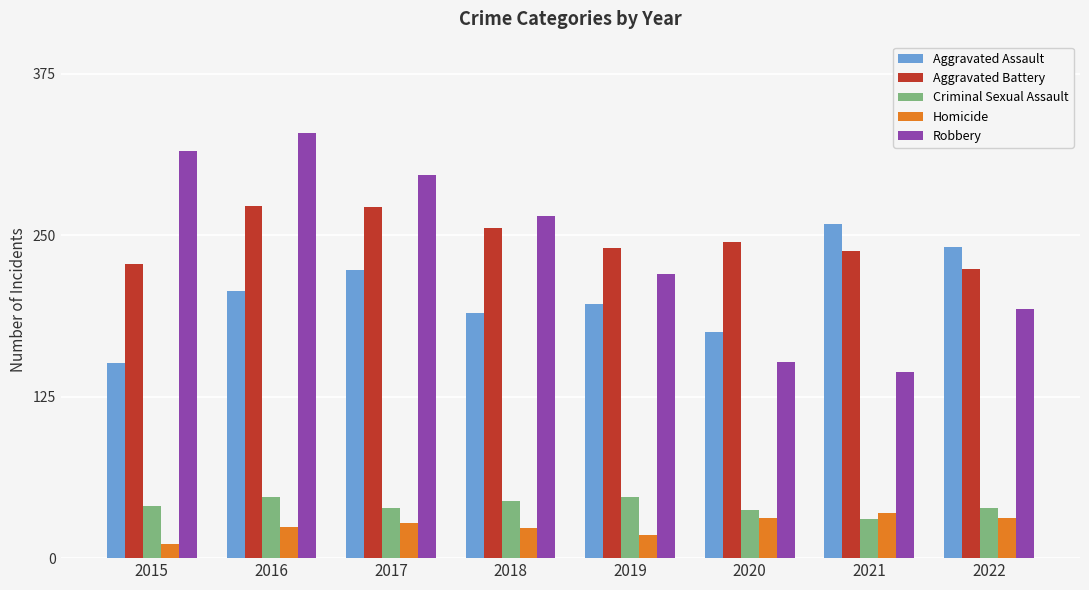

How many bars are there in total?

40